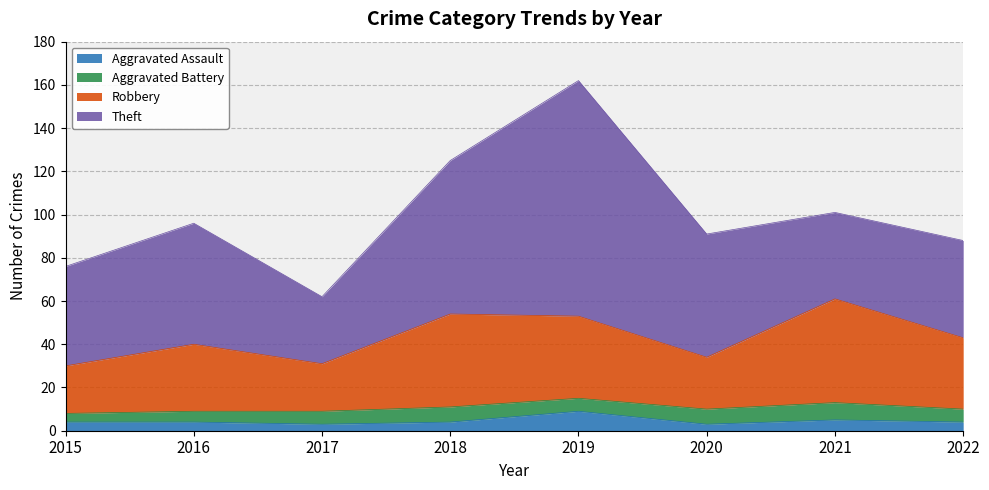

In Aggravated Assault, how many points are lower than both neighbors (excluding endpoints)?

2